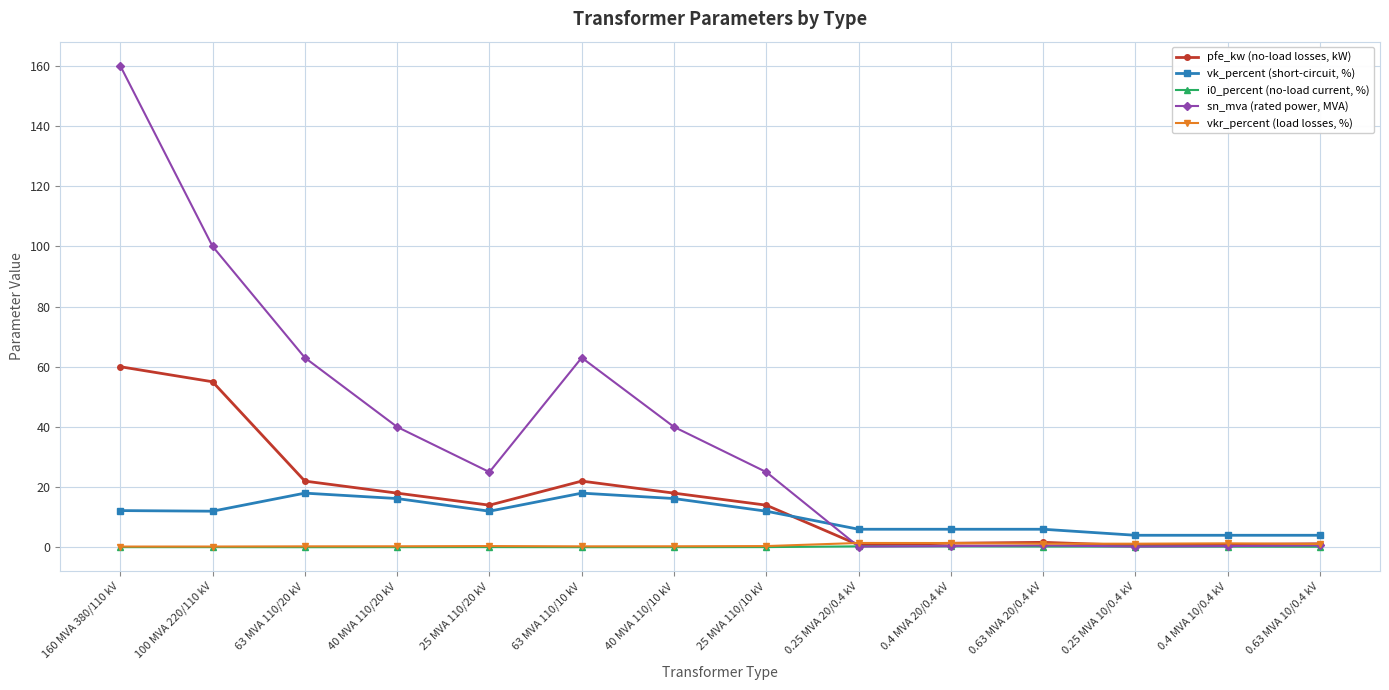

What is the label of the 7th point from the right?

25 MVA 110/10 kV